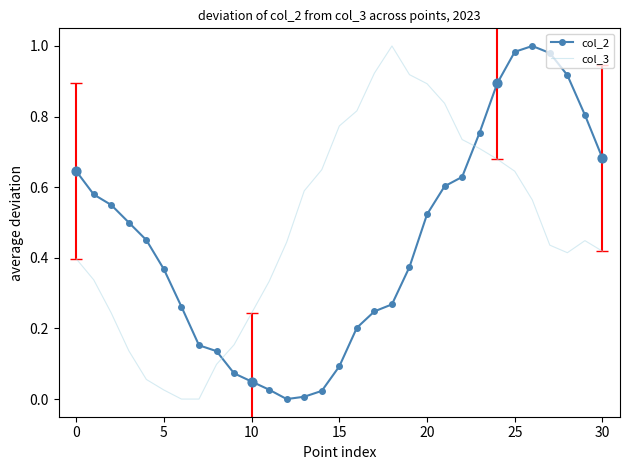

At how many categories does at least one series exceed 0?

31